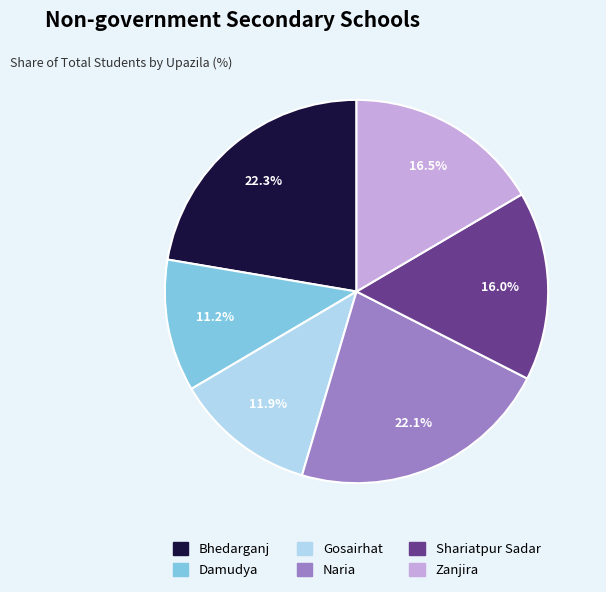

Between Gosairhat and Shariatpur Sadar, which is larger?

Shariatpur Sadar